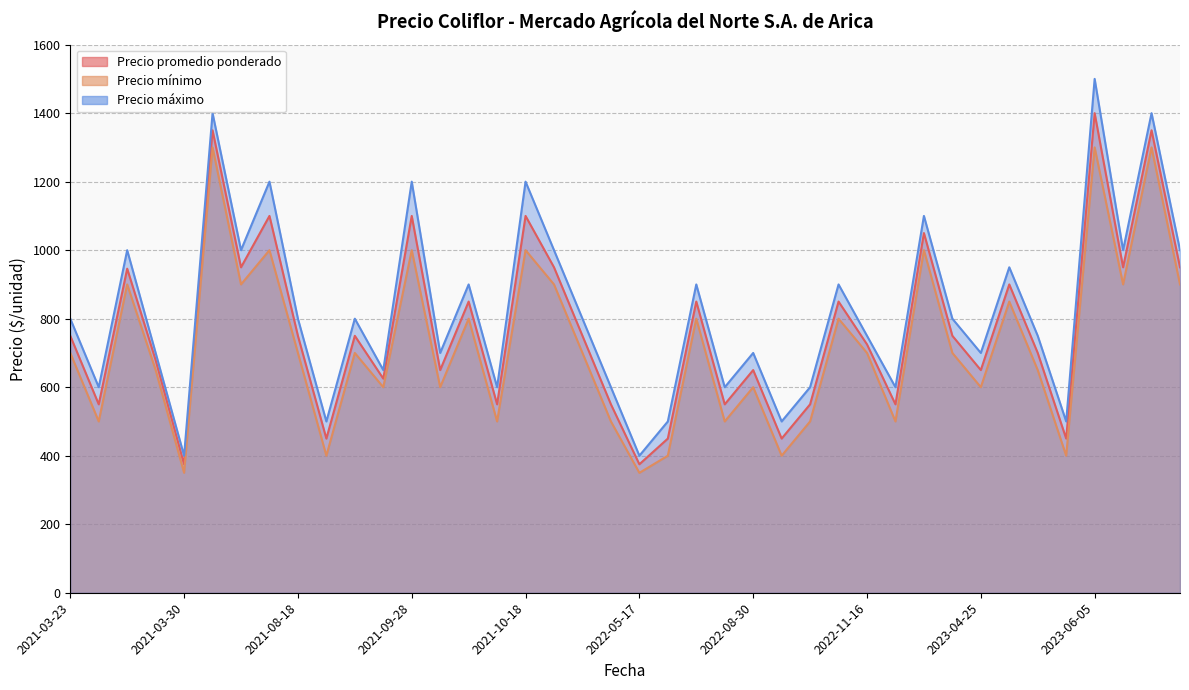

The value of Precio máximo at 2023-06-05 is 831. True or false?

False